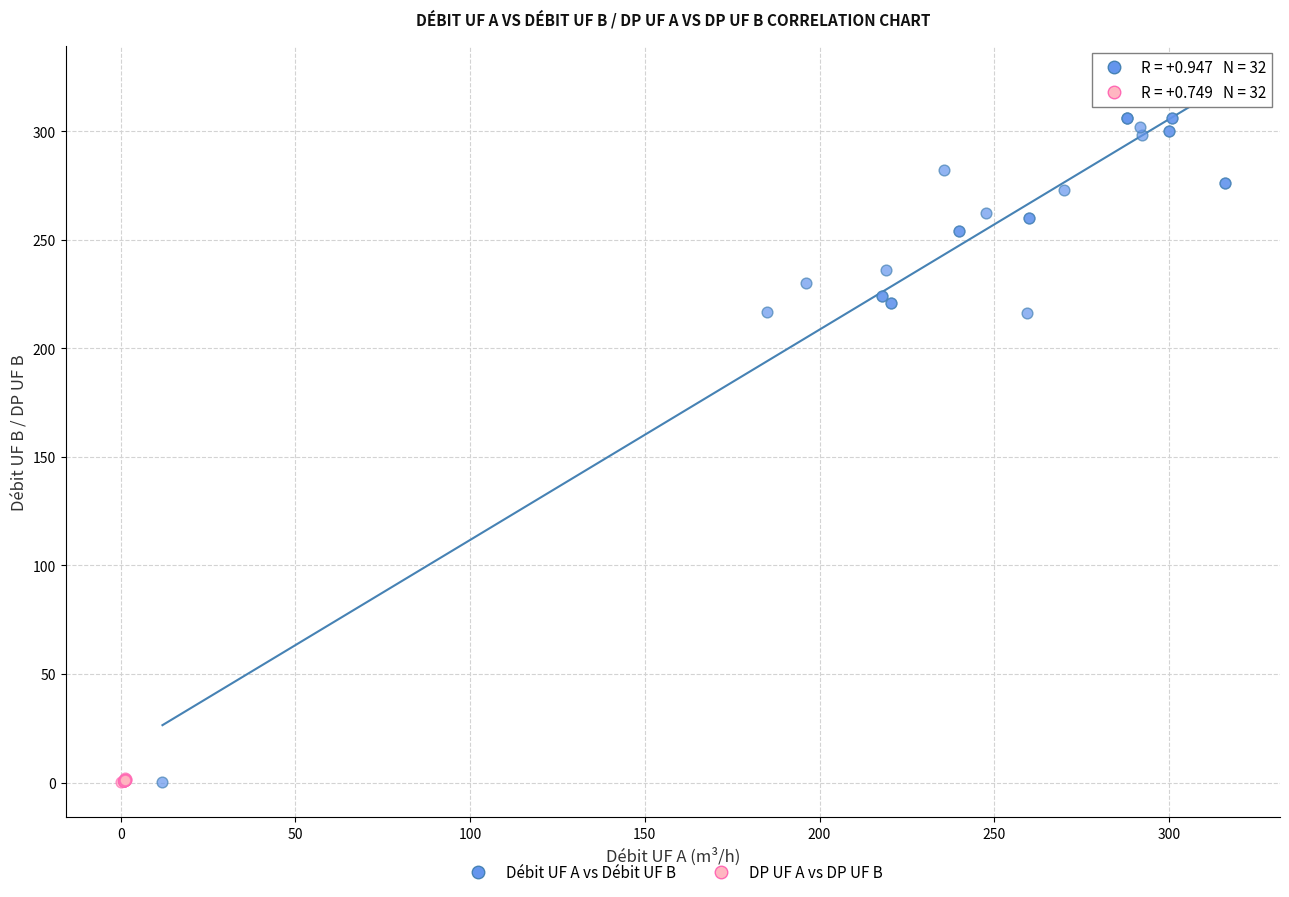

Which series reaches the maximum Y coordinate?

Débit UF A vs Débit UF B